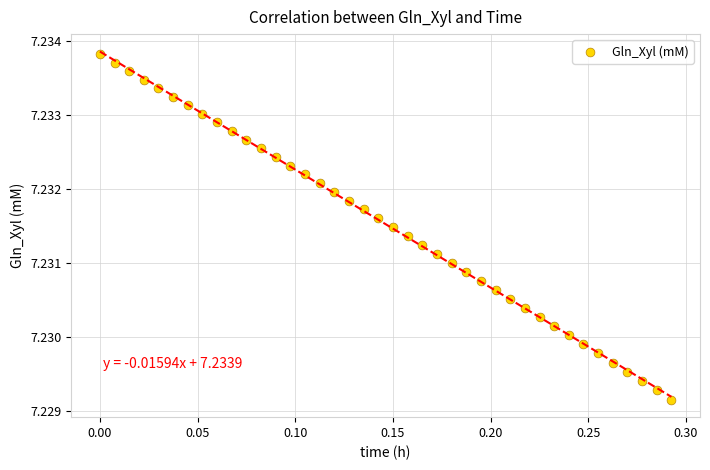

What is the range of X values (max minus min)?

0.3